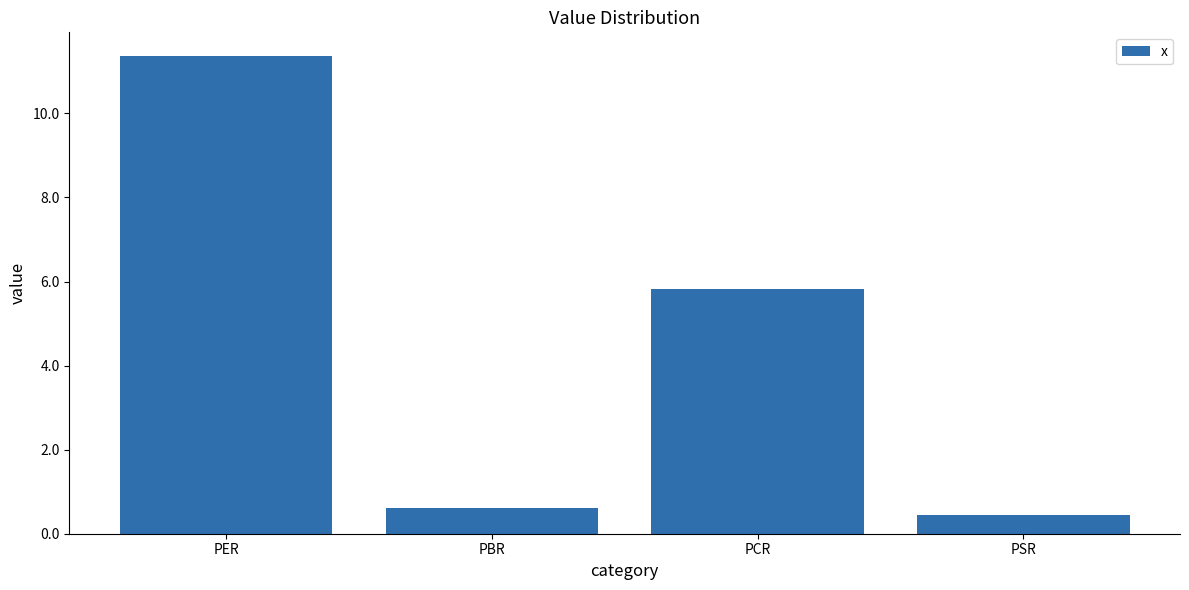

Reading right to left, list all the values displayed in this chart.

PSR=0.4	PCR=5.8	PBR=0.6	PER=11.4